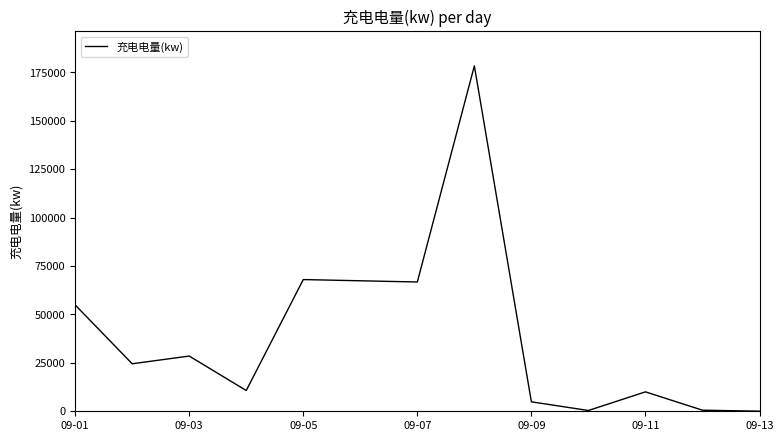

What is the difference between the second highest and second lowest values?

67628.6